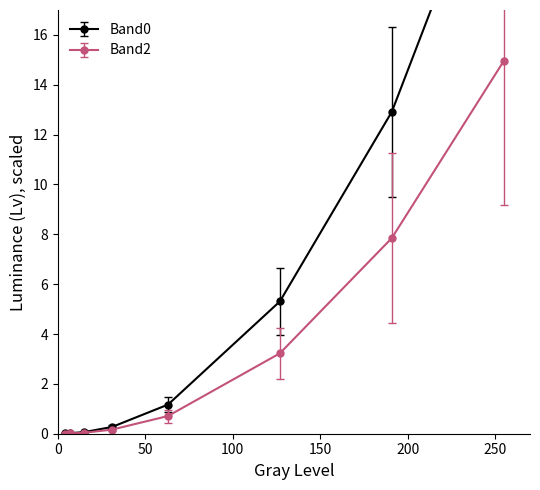

True or false: Band2 has more than 0 interior local peaks.

False